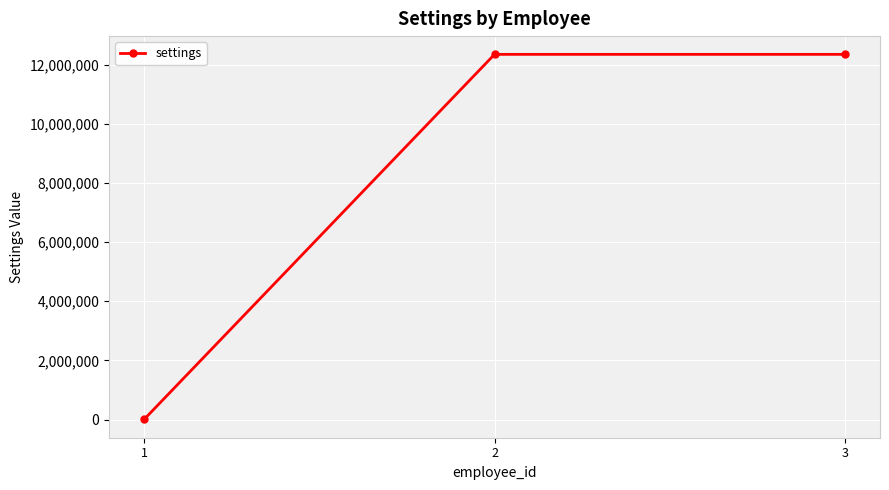

What is the value of the 1st point from the left?

1234